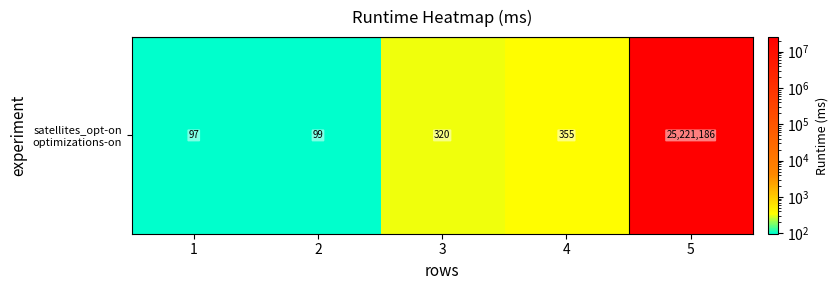

Which category has the highest value across all series?

5